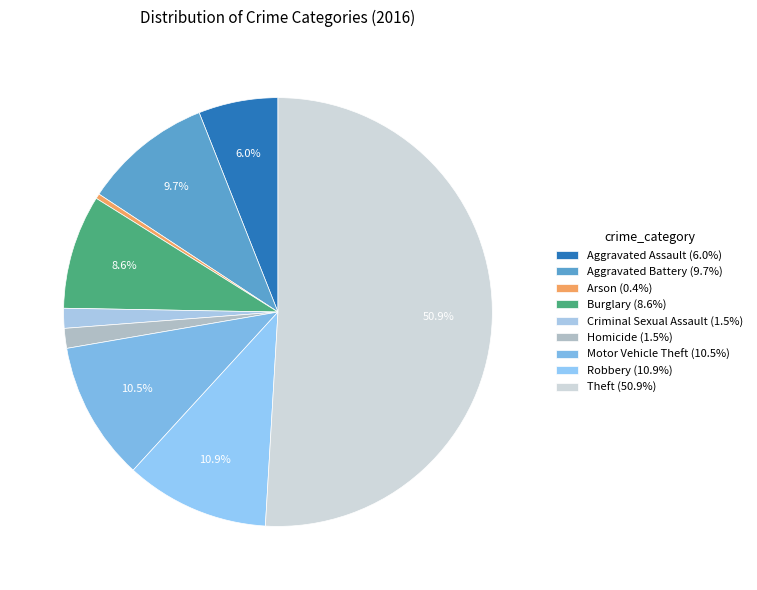

Between Aggravated Assault and Burglary, which is larger?

Burglary